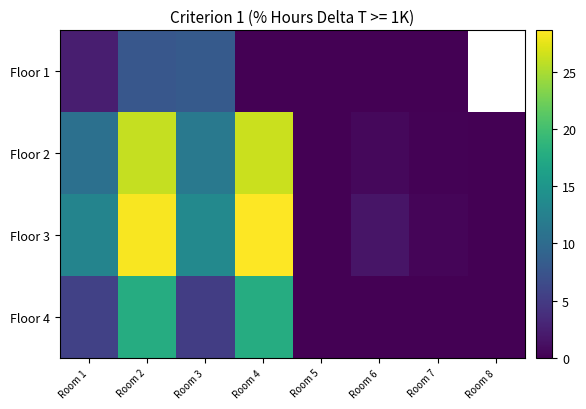

Is it true that Floor 2 equals -13.5 at Room 8?

False